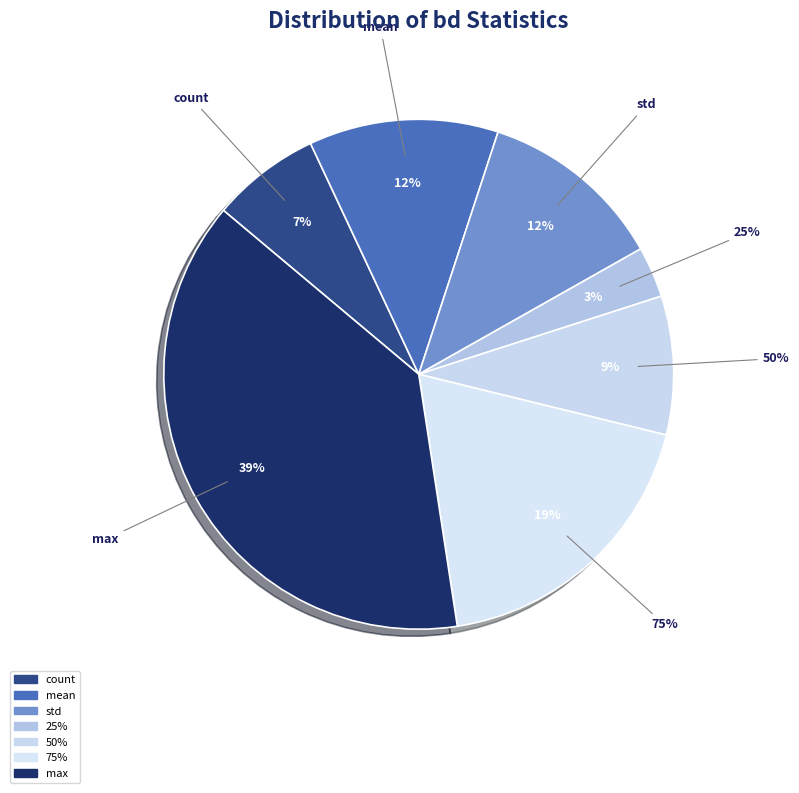

What is the change in value from count to max?

+86.9